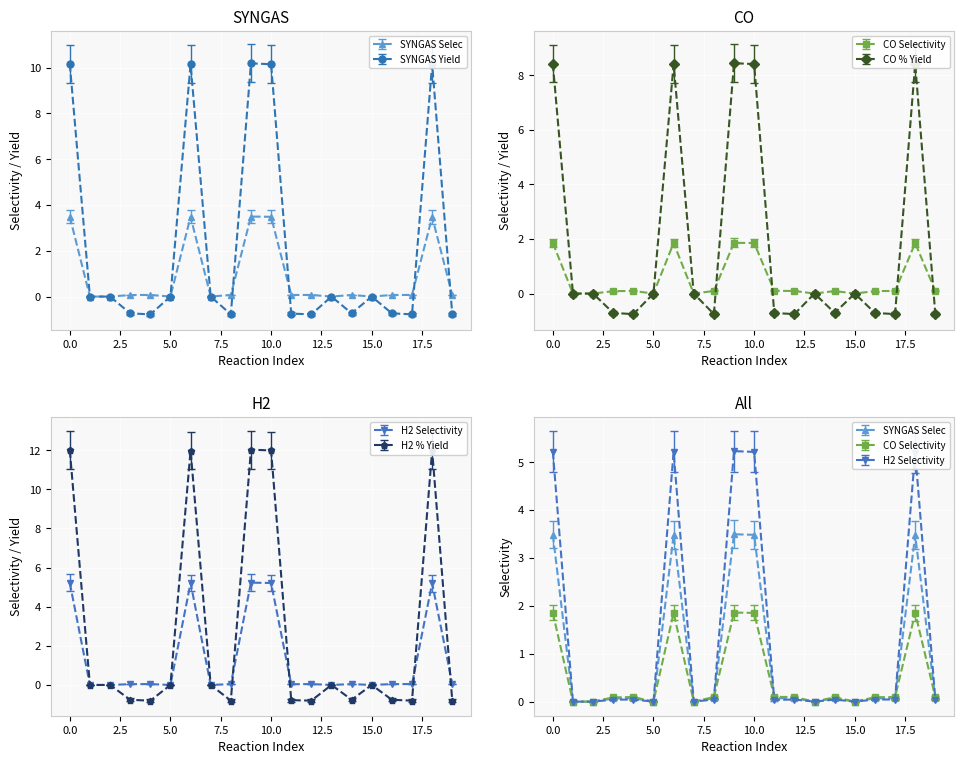

Which series has the widest spread of values?

H2 % Yield